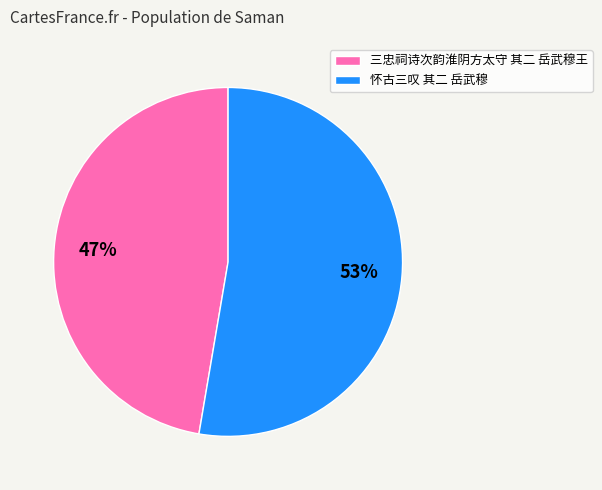

To the nearest percent, what percentage of the pie is 三忠祠诗次韵淮阴方太守 其二 岳武穆王?

47%